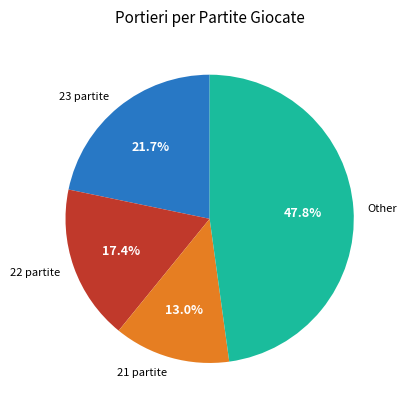

What percentage is NOT represented by 22 partite?

82.6%